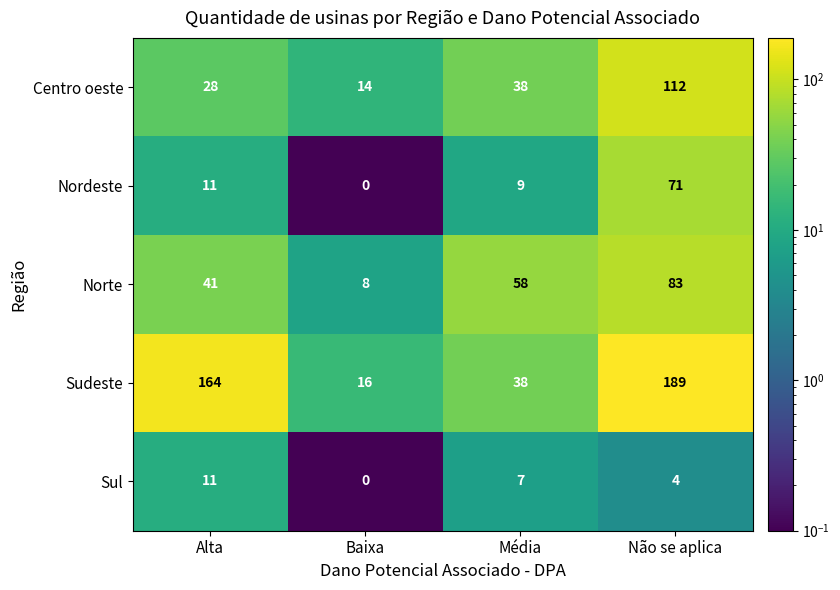

Reading left to right, what are all the values shown in this chart?

Centro oeste: Alta=28	Baixa=14	Média=38	Não se aplica=112
Nordeste: Alta=11	Baixa=0	Média=9	Não se aplica=71
Norte: Alta=41	Baixa=8	Média=58	Não se aplica=83
Sudeste: Alta=164	Baixa=16	Média=38	Não se aplica=189
Sul: Alta=11	Baixa=0	Média=7	Não se aplica=4